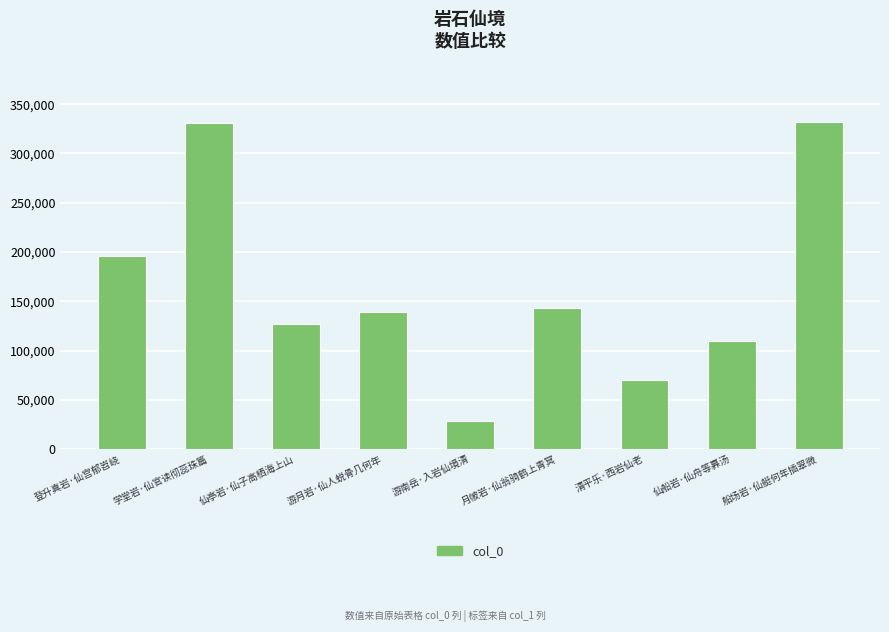

What is the label of the 4th bar from the right?

月帔岩·仙翁骑鹤上青冥